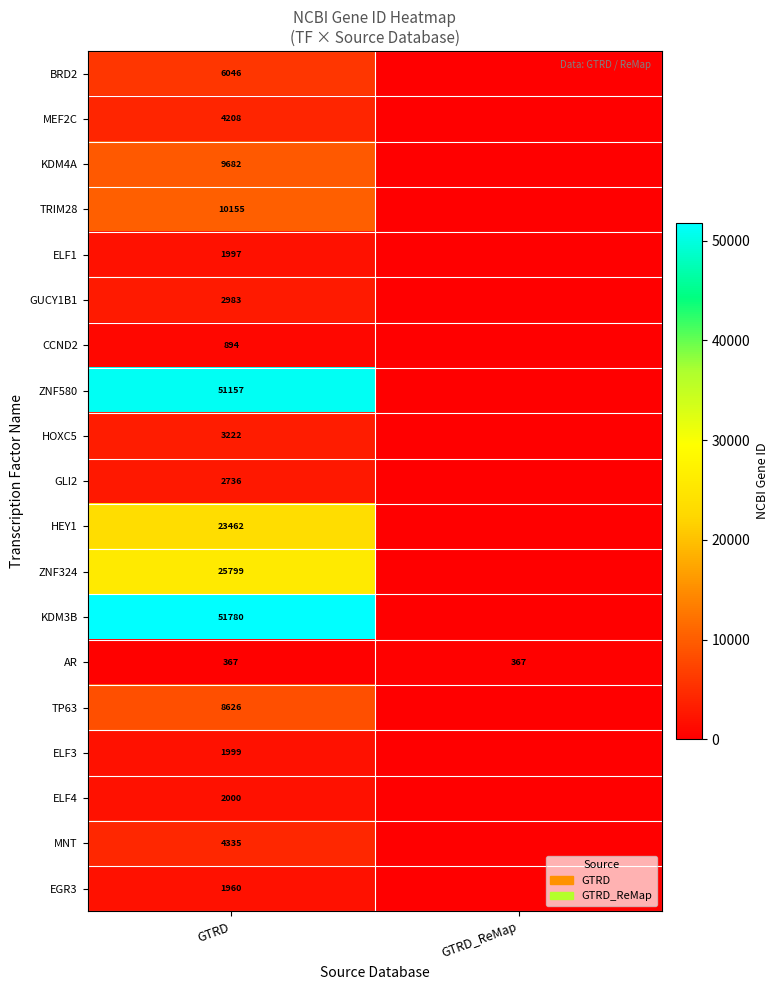

At GTRD, list the series in order from smallest to largest.

AR, CCND2, EGR3, ELF1, ELF3, ELF4, GLI2, GUCY1B1, HOXC5, MEF2C, MNT, BRD2, TP63, KDM4A, TRIM28, HEY1, ZNF324, ZNF580, KDM3B